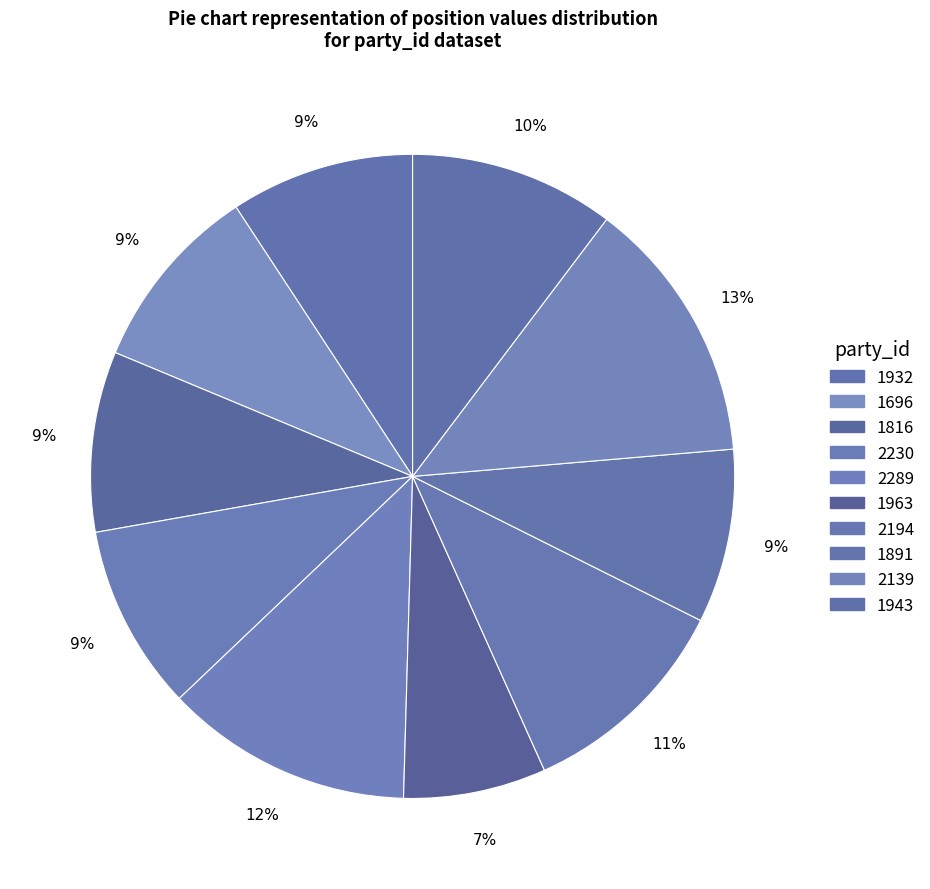

What percentage do 1891 and 2289 together represent?

21.2%